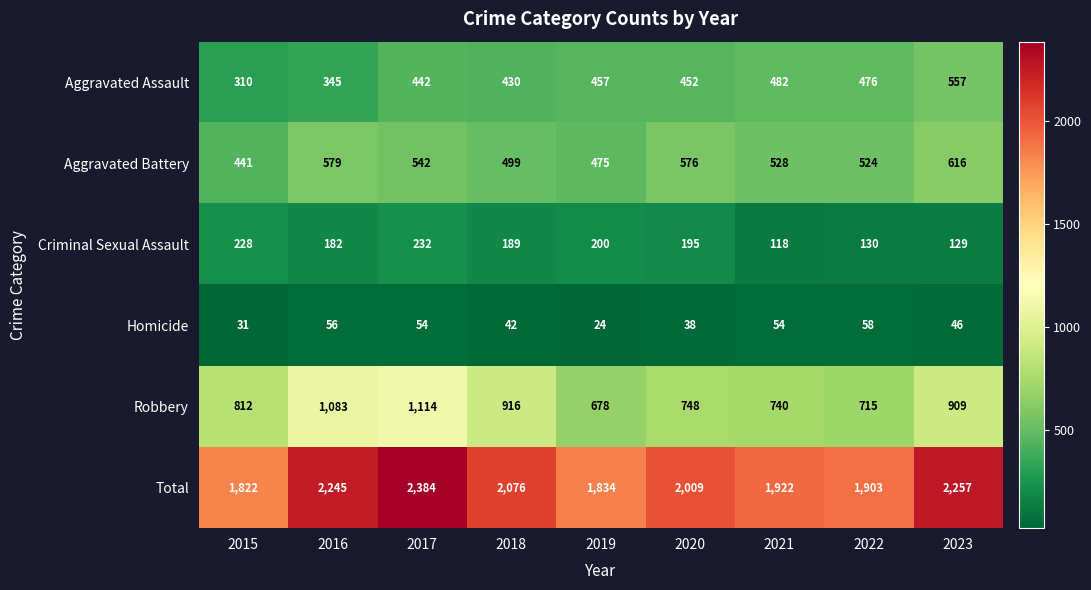

What is the average value of the Homicide series?

45